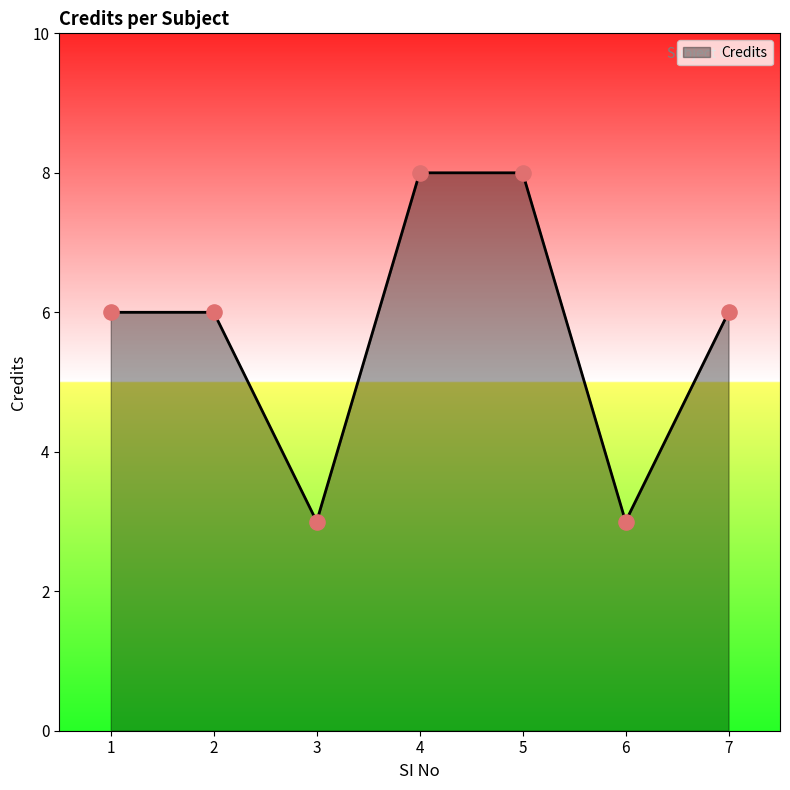

Approximately how many times larger is the value at 6 compared to 3?

1.0